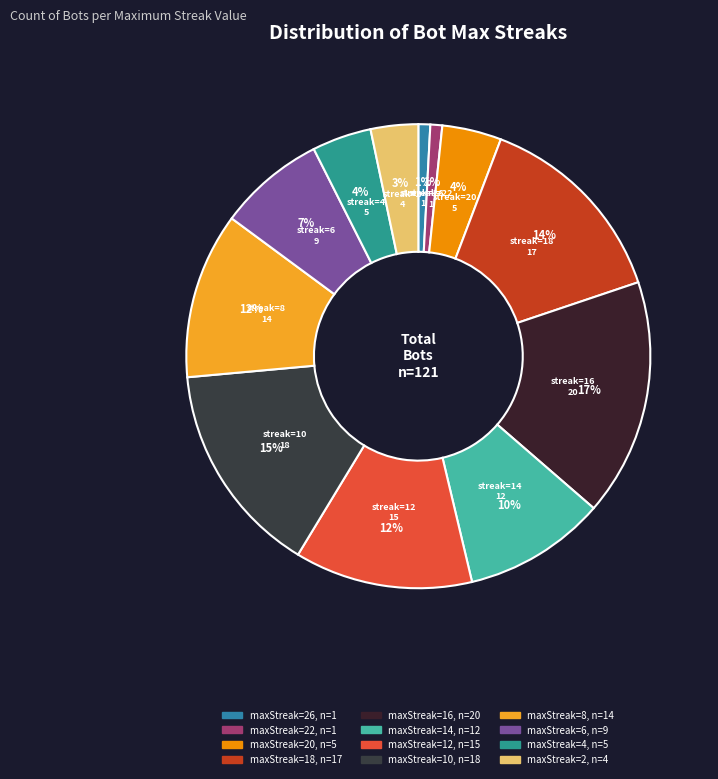

How many slices are in this pie chart?

12